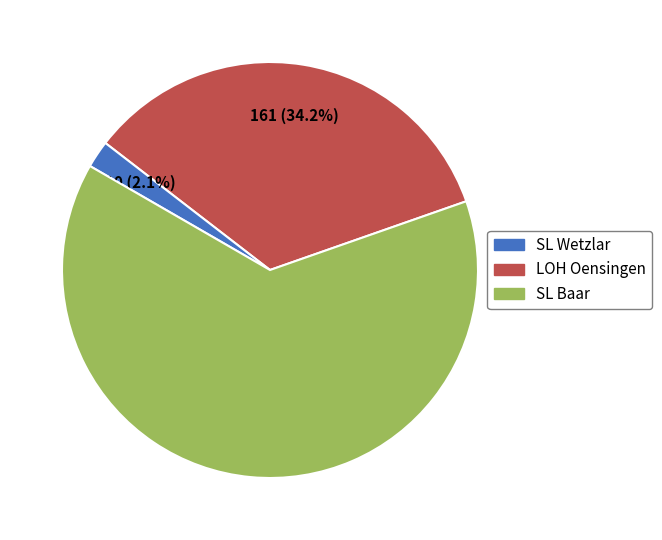

Is SL Wetzlar the majority of the pie?

No